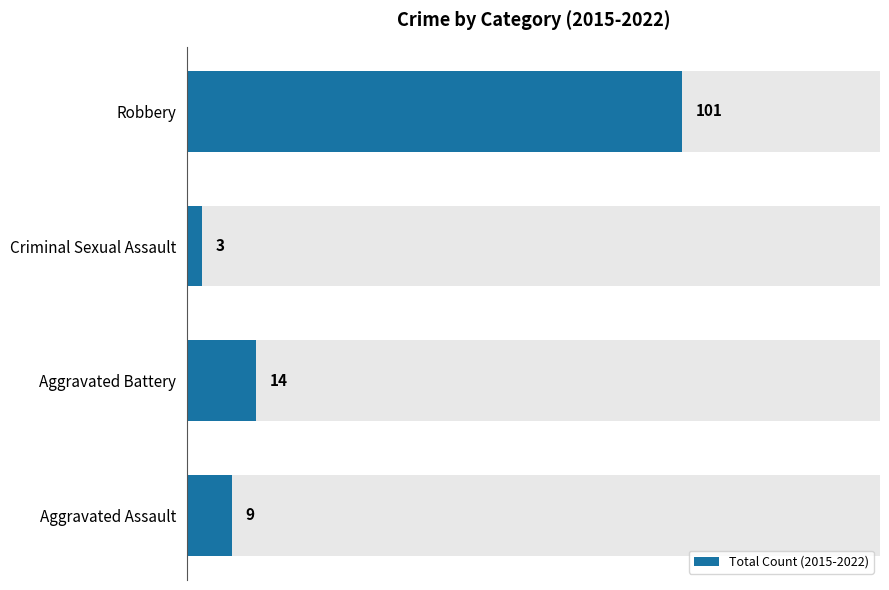

What is the difference between the maximum and second lowest values?

92